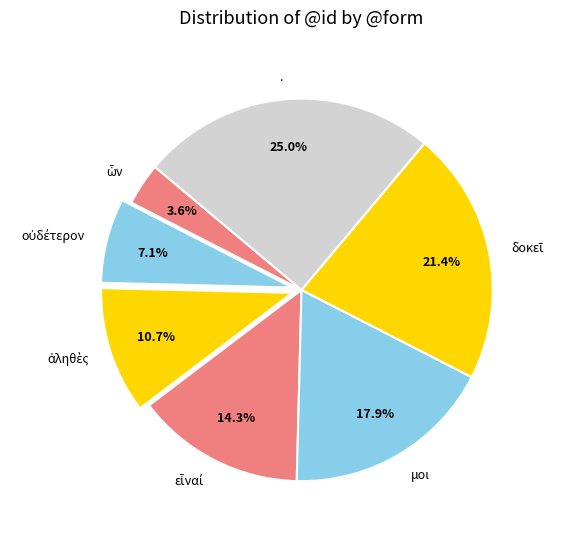

What is the total percentage of μοι and .?

42.9%